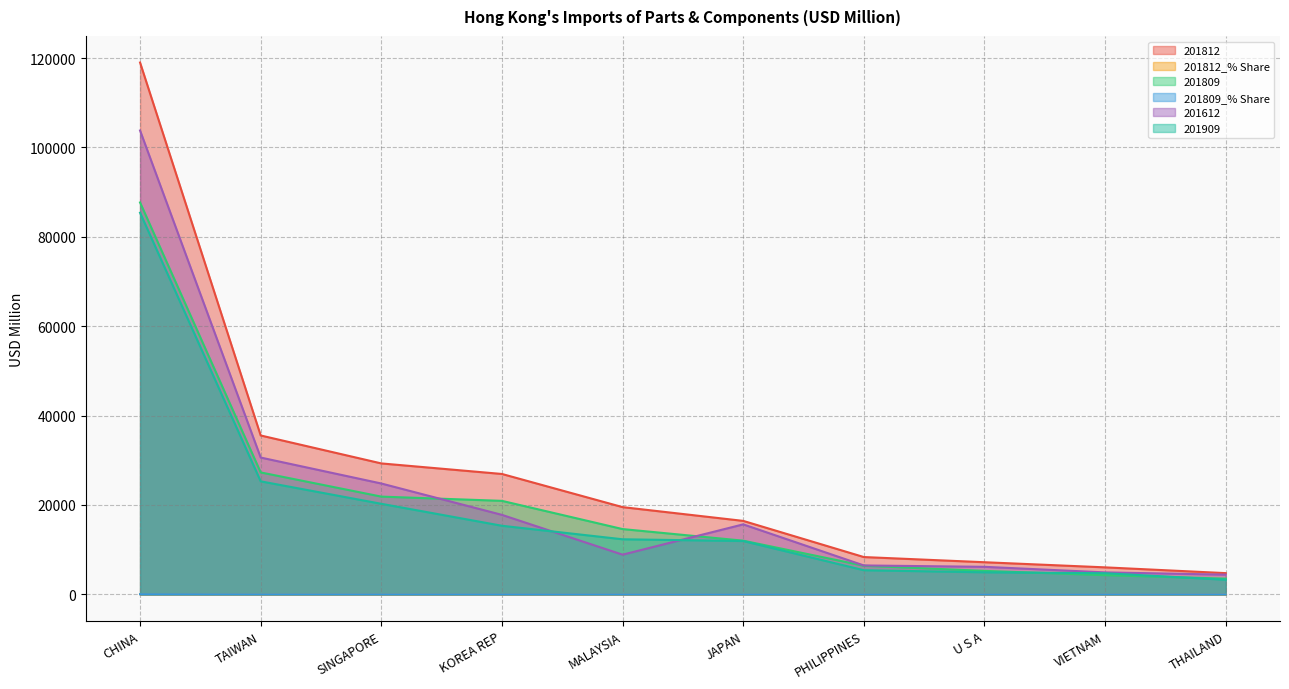

Where does the 201812_% Share series first go above 6?

CHINA